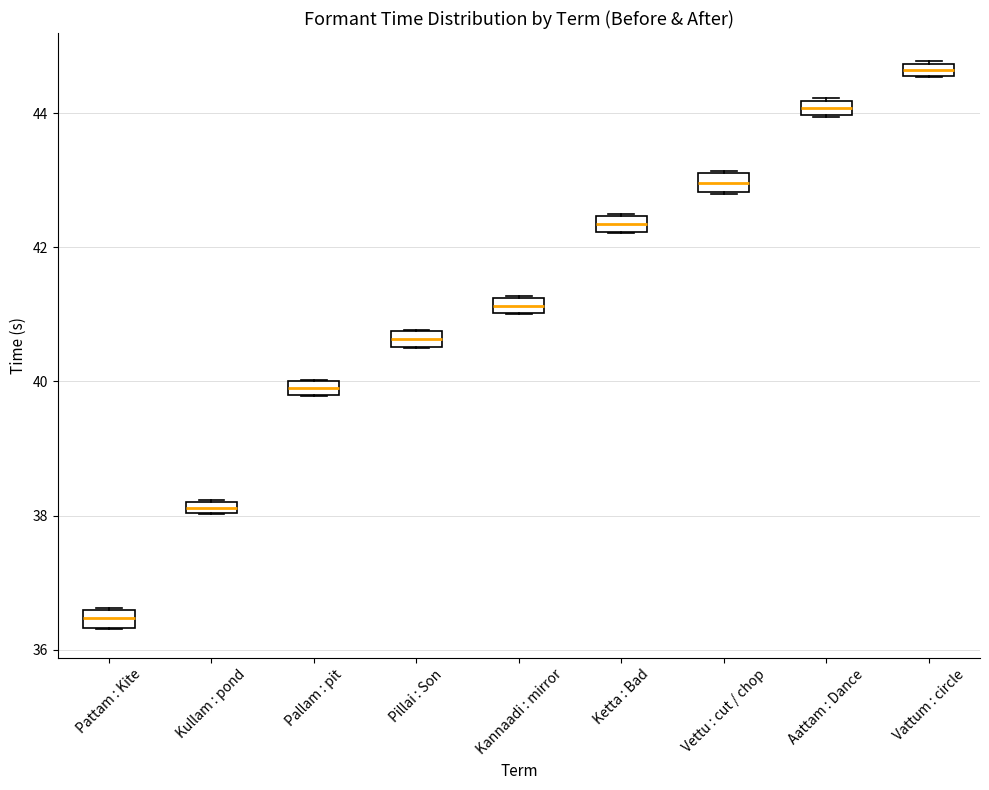

Where is the lower edge of the box for Pillai : Son on the y-axis? The values are not printed on the chart, so give them approximately, as read against the axis.

40.6